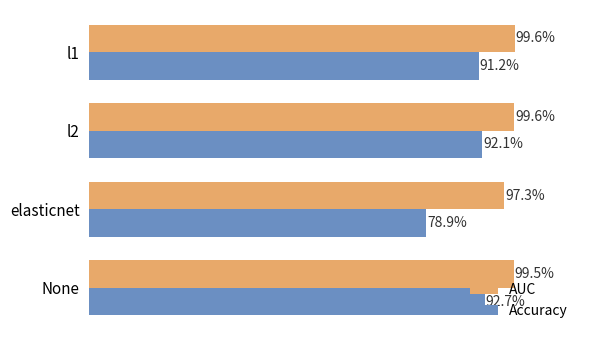

At how many categories does at least one series exceed 0?

4